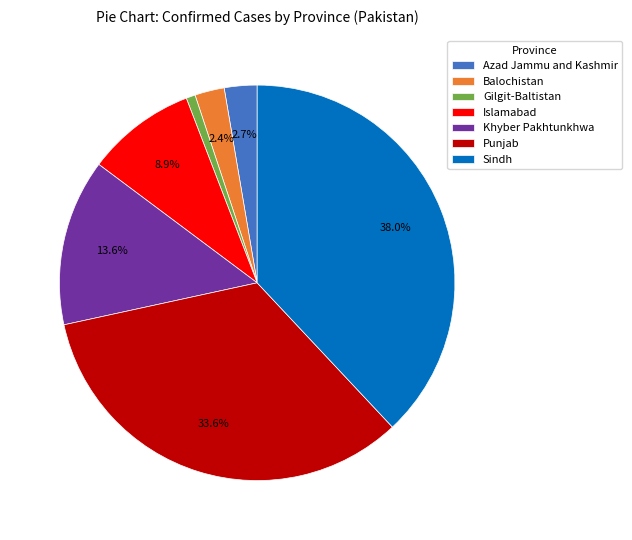

Approximately how many times larger is the value at Azad Jammu and Kashmir compared to Punjab?

0.1